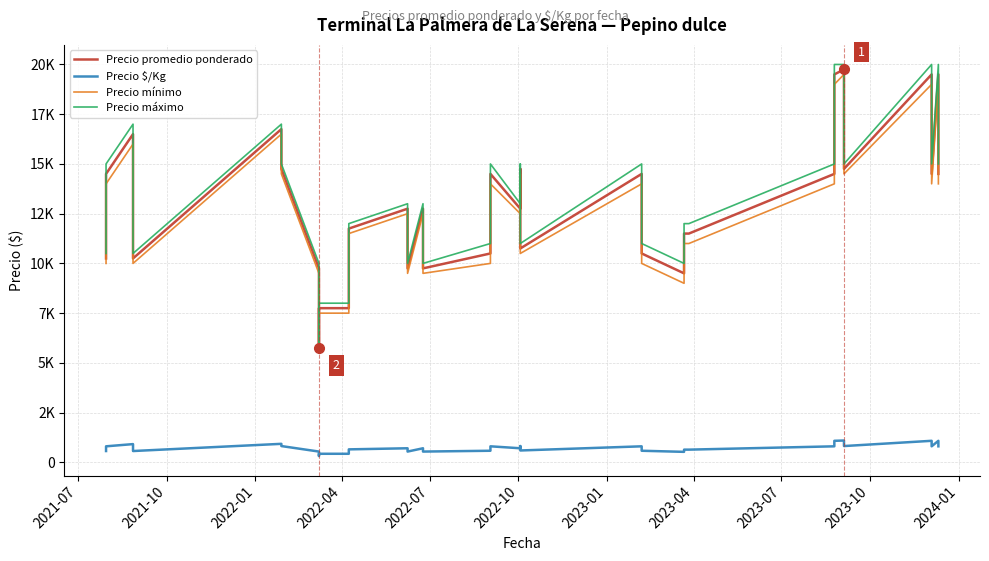

True or false: Precio máximo and Precio mínimo cross at least once.

False